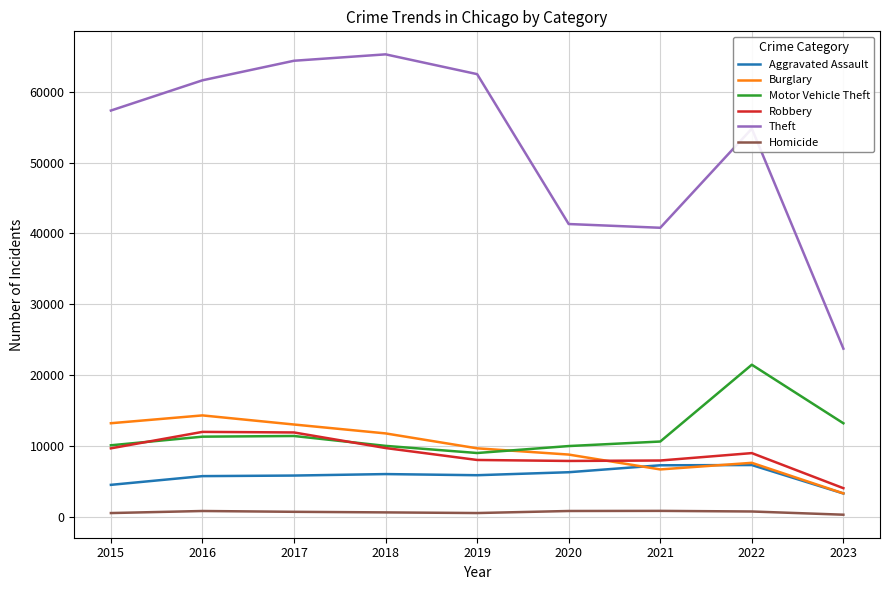

True or false: Motor Vehicle Theft and Aggravated Assault intersect in this chart.

False